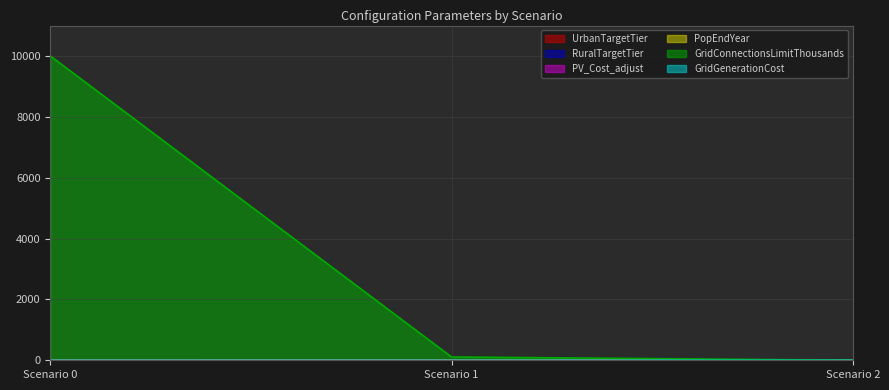

Reading left to right, extract all data points from this chart.

UrbanTargetTier: 4.0	5.0	6.0
RuralTargetTier: 1.0	3.0	6.0
PV_Cost_adjust: 1.0	1.2	0.8
PopEndYear: 0.0	1.0	0.0
GridConnectionsLimitThousands: 9999.0	109.0	0.0
GridGenerationCost: 0.1	0.1	0.0